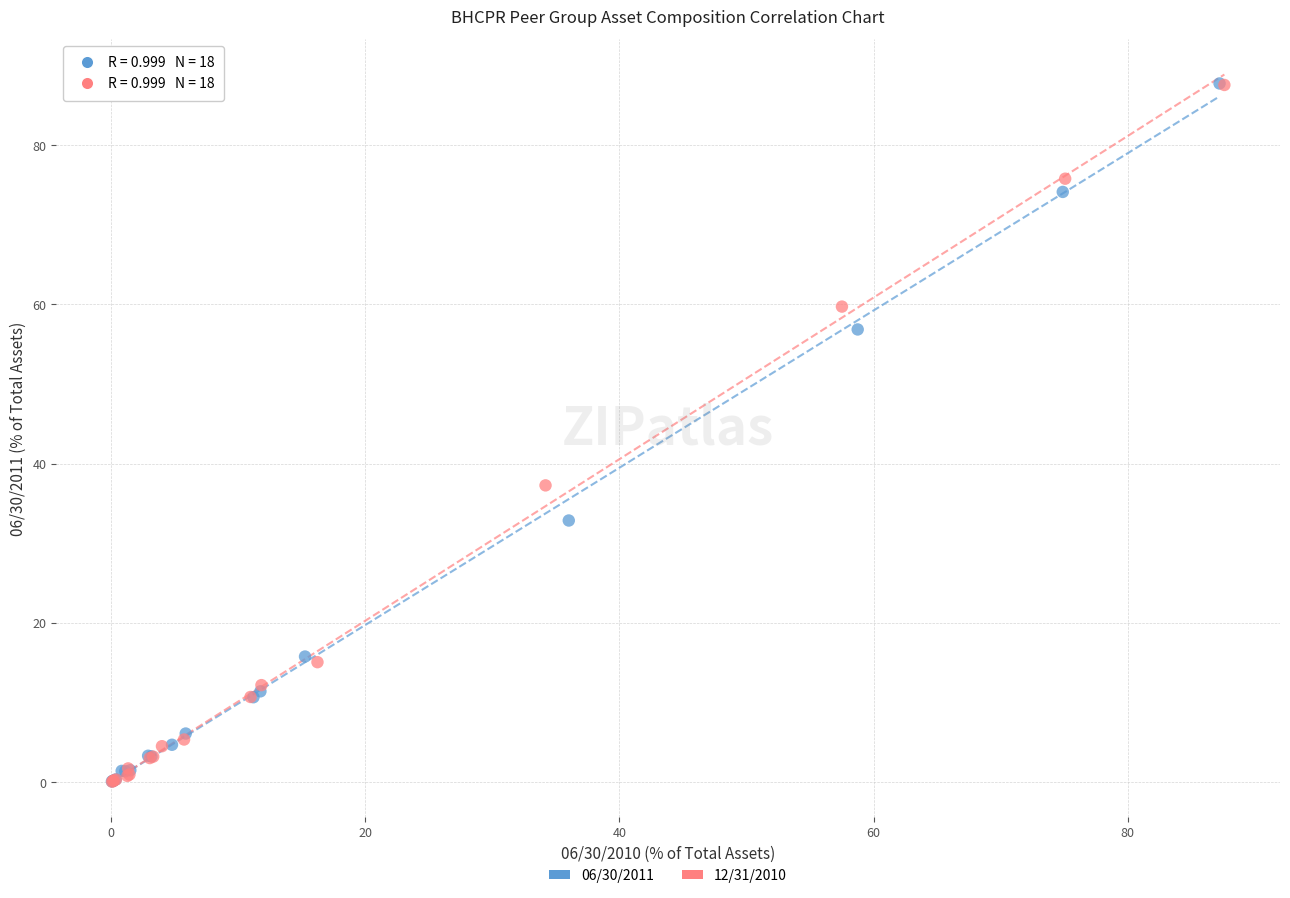

Which series has the largest Y range (max minus min)?

06/30/2011